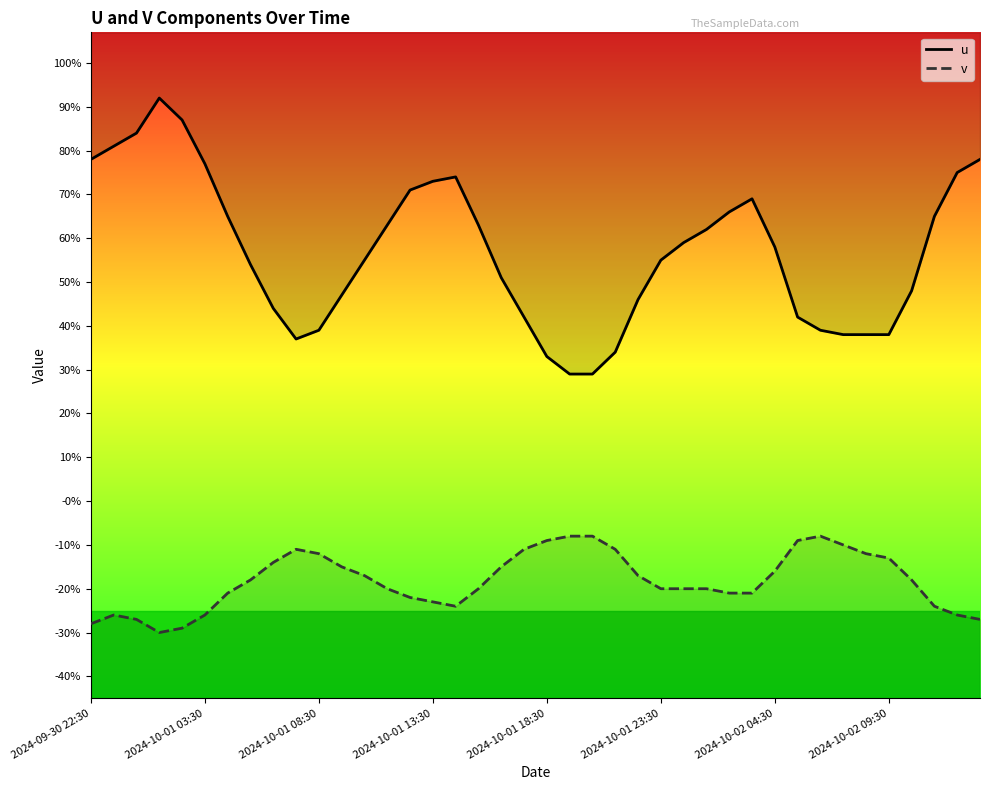

What is the total value across all series at 19?

0.3